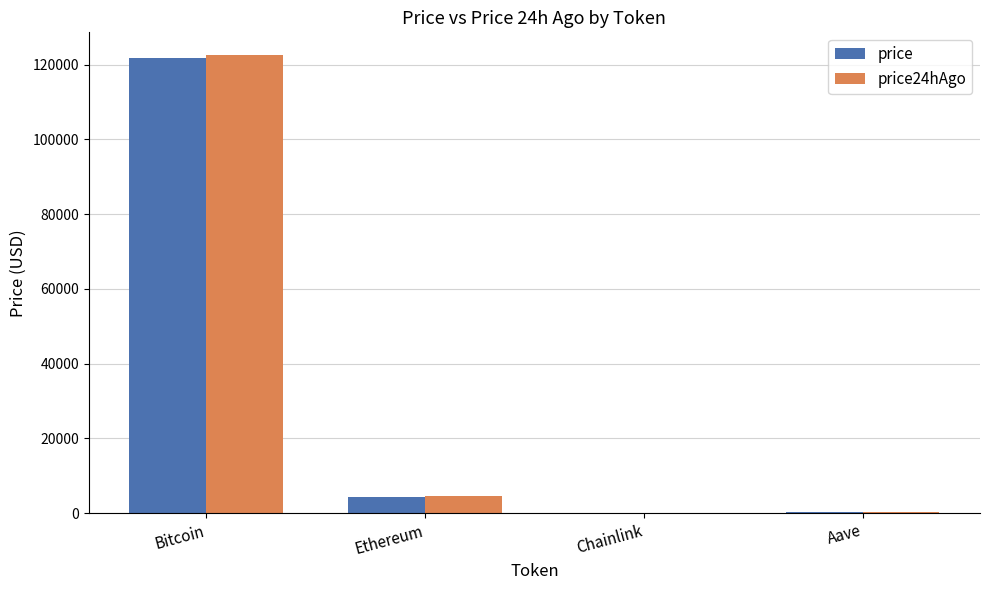

Is the value of price24hAgo at Aave greater than the value of price at Bitcoin?

No